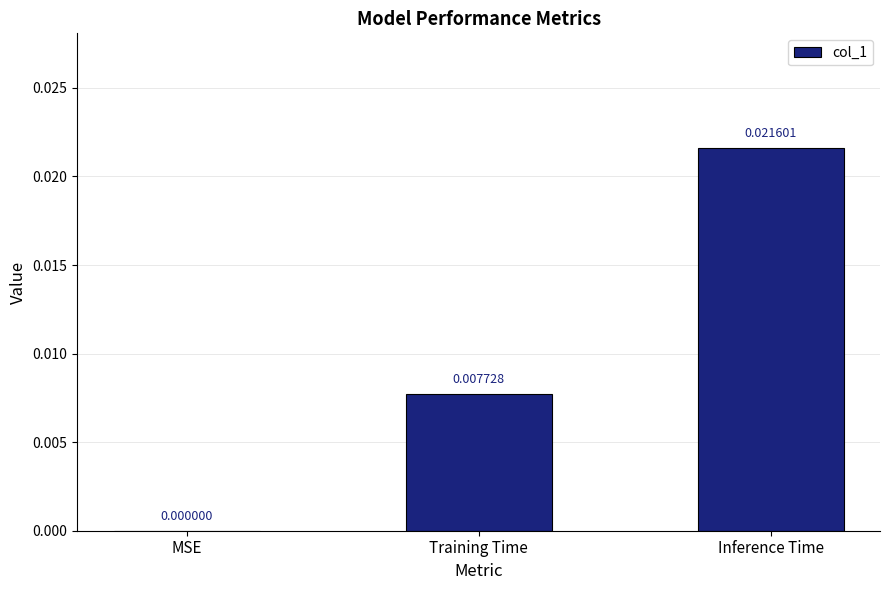

At which category does the chart reach its peak across all series?

Inference Time